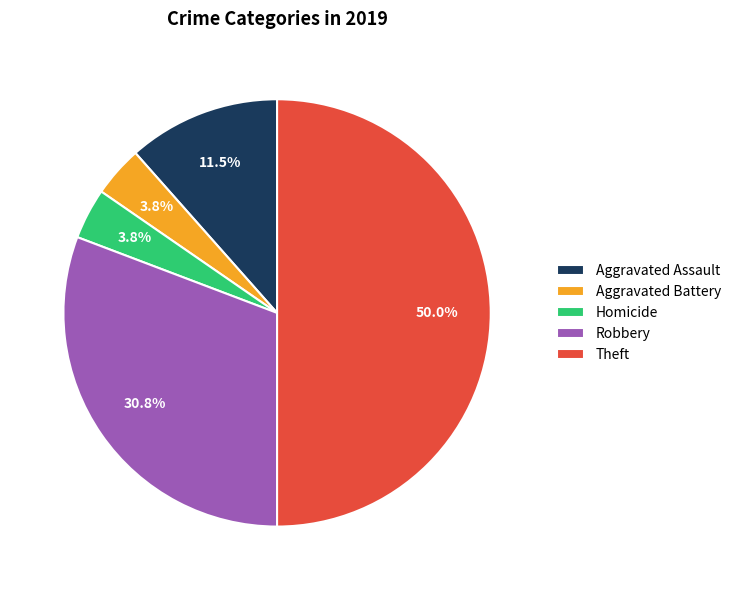

What is the ratio of the value at Aggravated Battery to the value at Homicide?

1.0